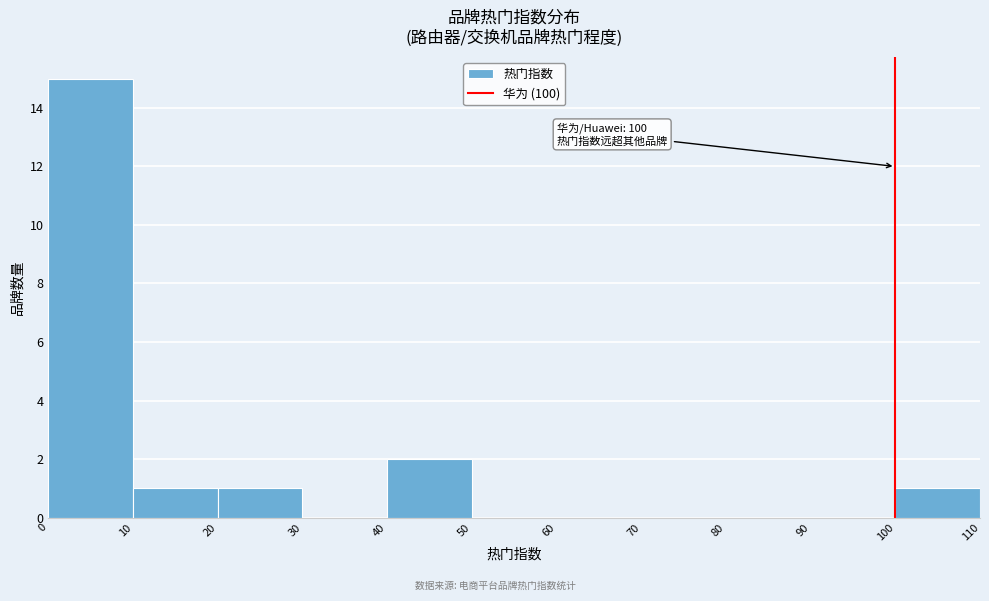

Which range on the x-axis has the tallest bar?

0 to 10